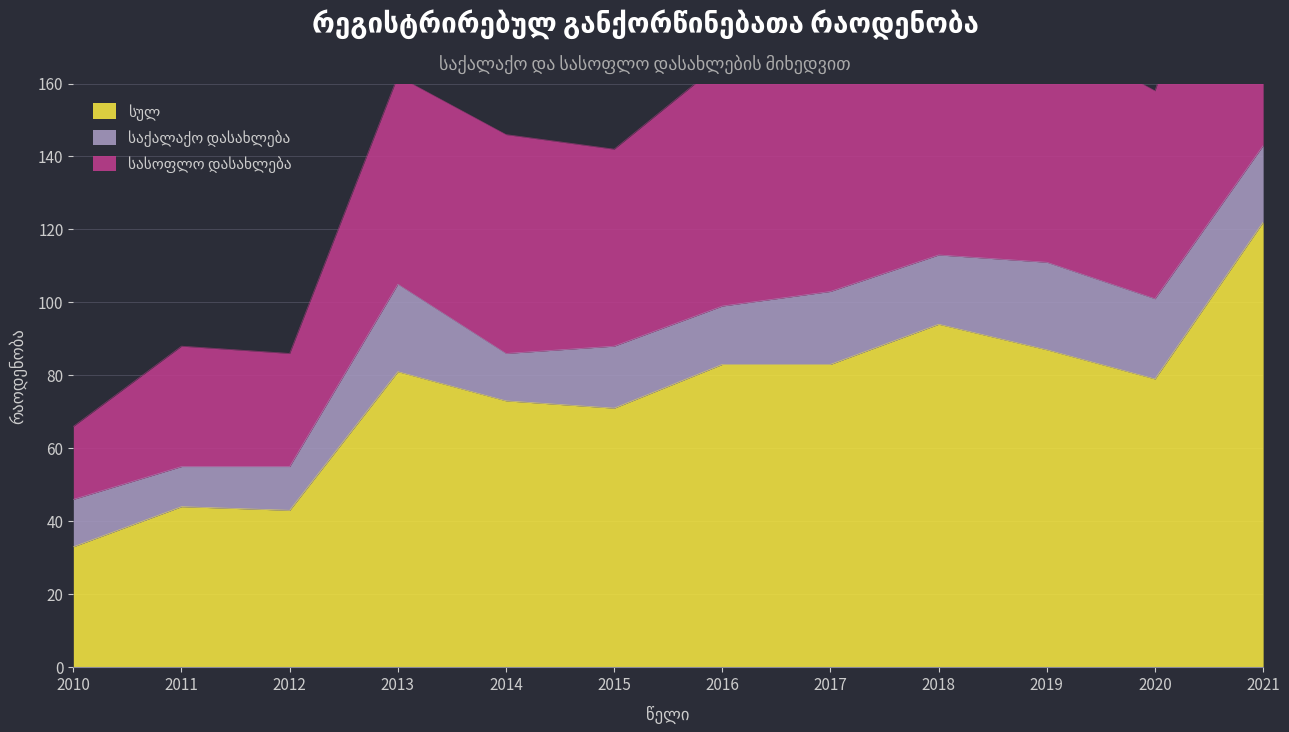

How many interior local valleys does the სასოფლო დასახლება series have?

3